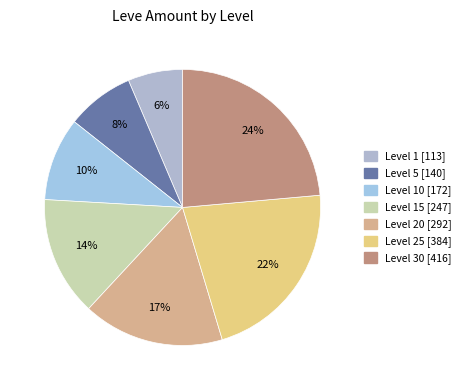

How many slices are in this pie chart?

7